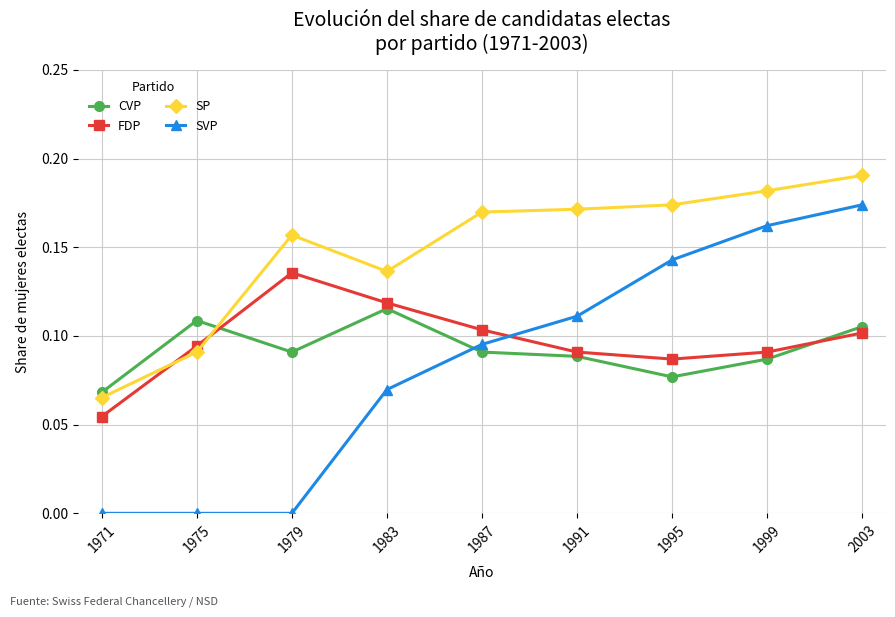

Between 1975 and 1999, which series saw the biggest shift?

SVP